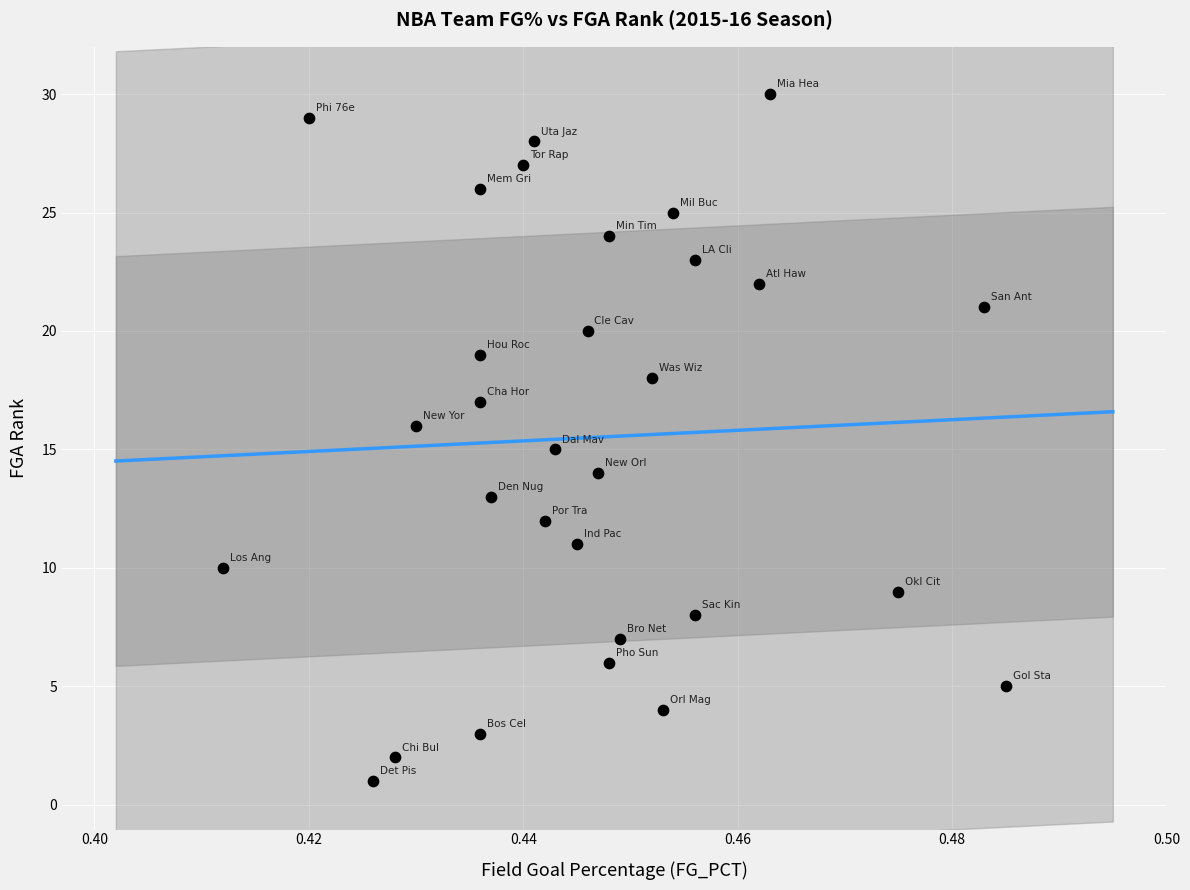

What is the range of Y values (max minus min)?

29